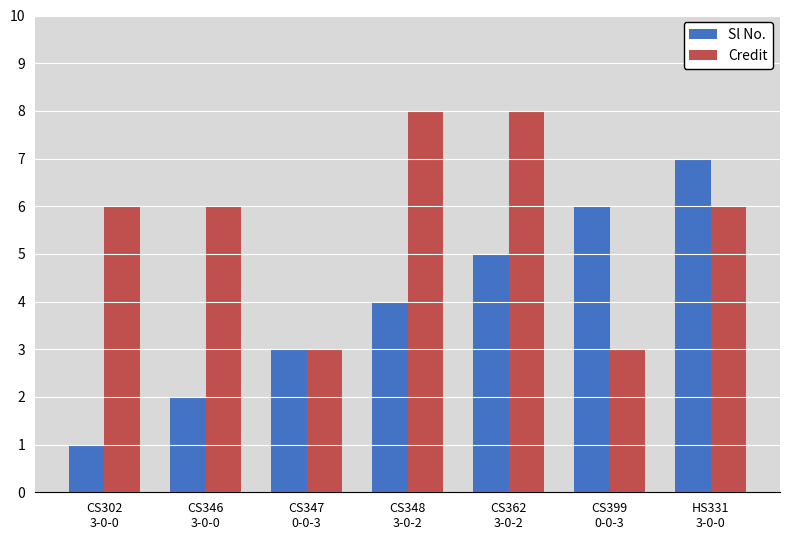

The value of Credit at CS348
3-0-2 is 8. True or false?

True